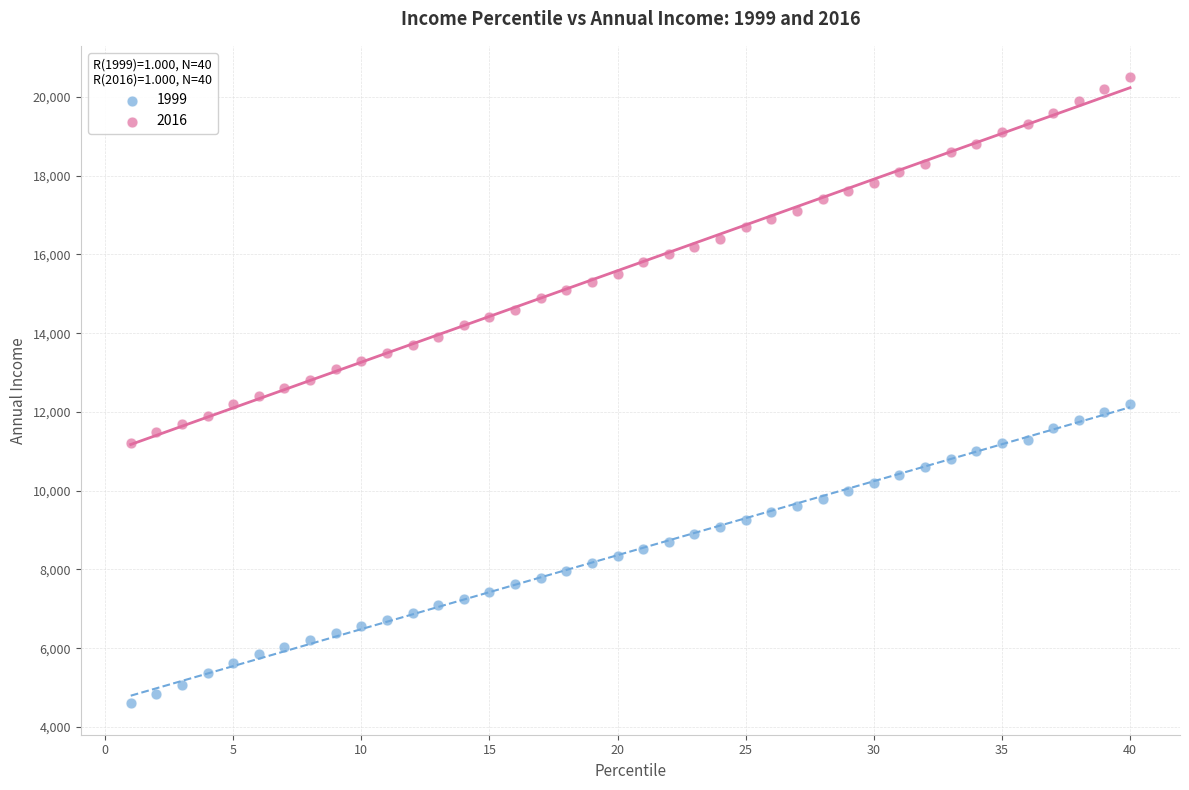

Which series has the widest spread of Y values?

2016